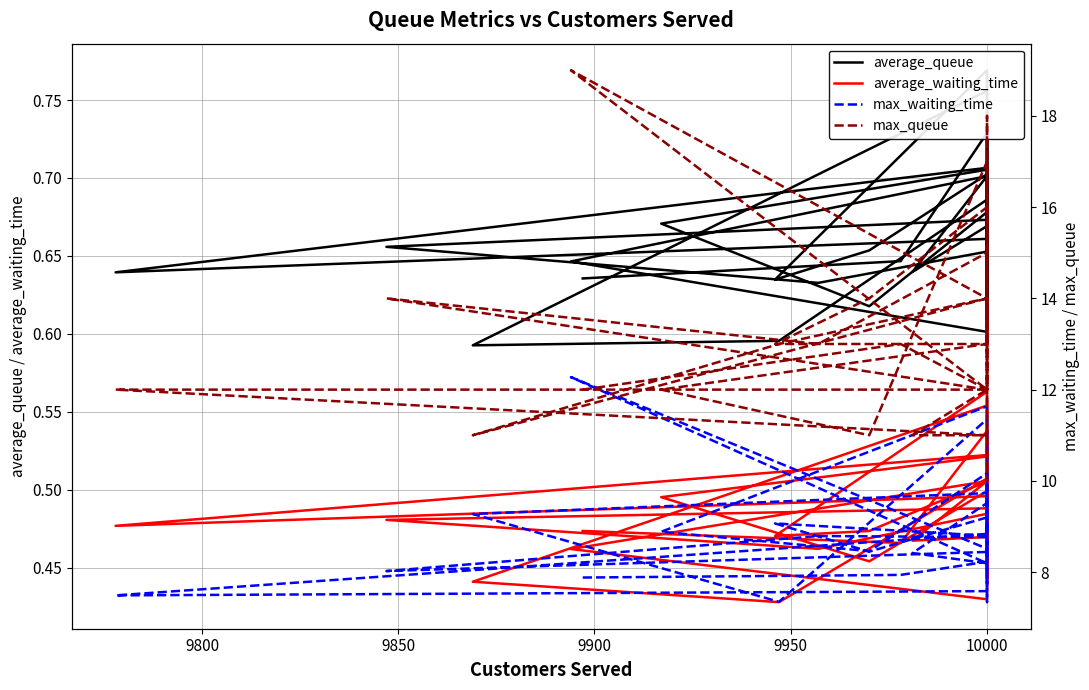

What is the total value across all series at 9950?

32.4